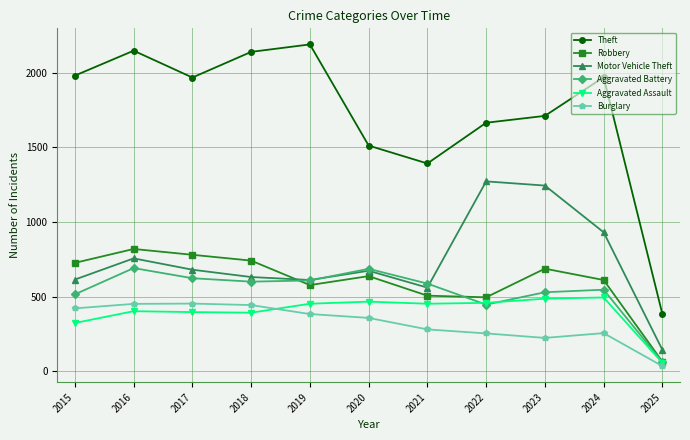

What is the minimum value shown in the chart?

34